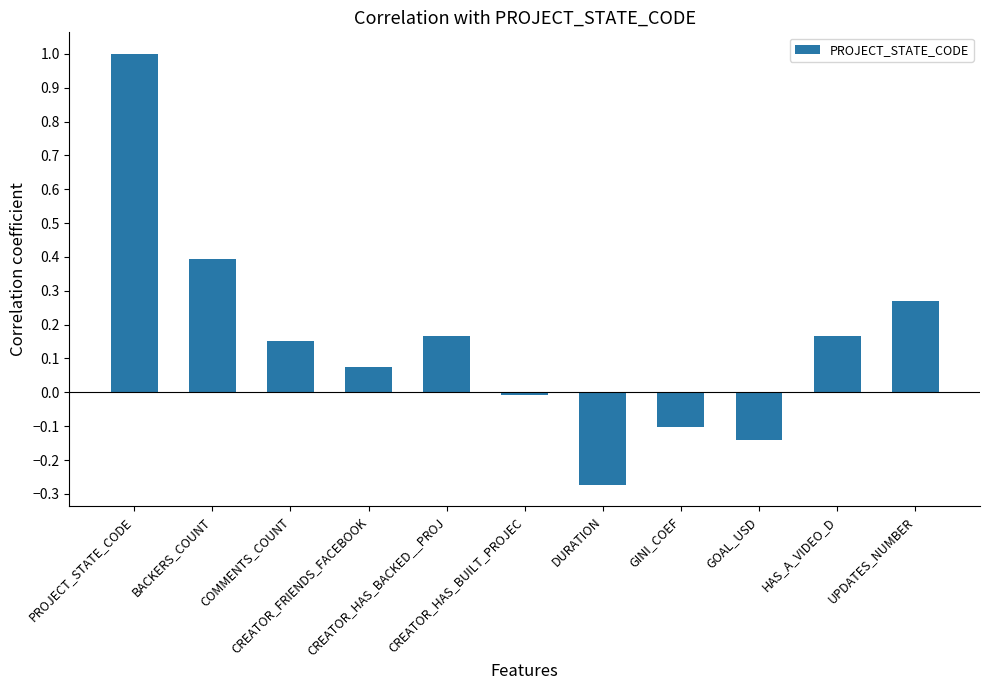

What is the maximum value shown in the chart?

1.0